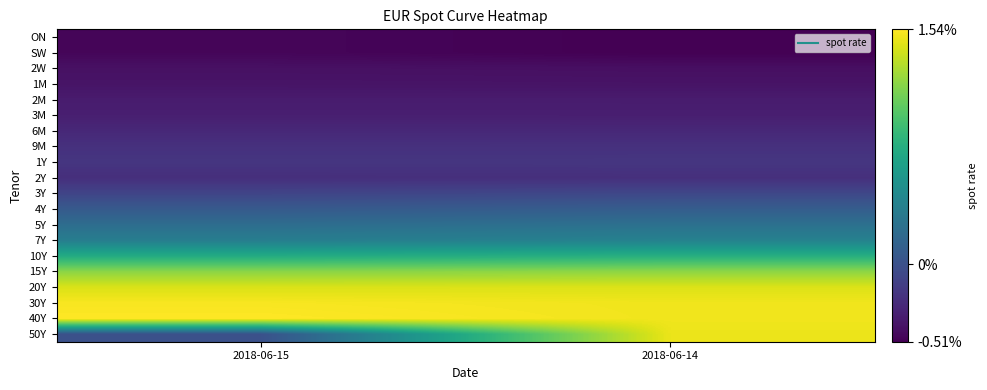

List the series in order of their peak value, lowest first.

ON, SW, 2W, 1M, 2M, 3M, 6M, 2Y, 9M, 1Y, 3Y, 4Y, 5Y, 7Y, 10Y, 15Y, 20Y, 50Y, 30Y, 40Y